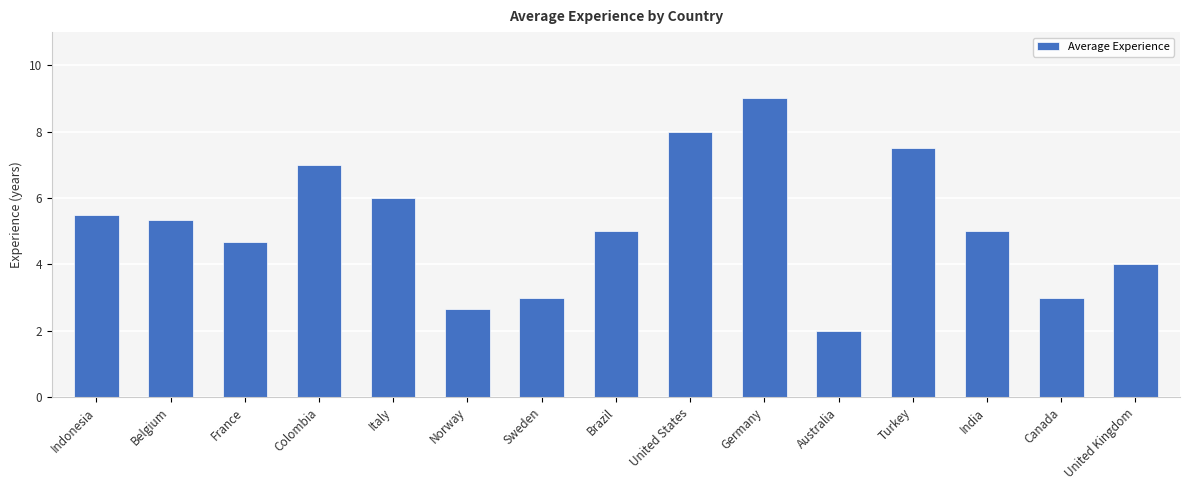

What position from the left is France?

3